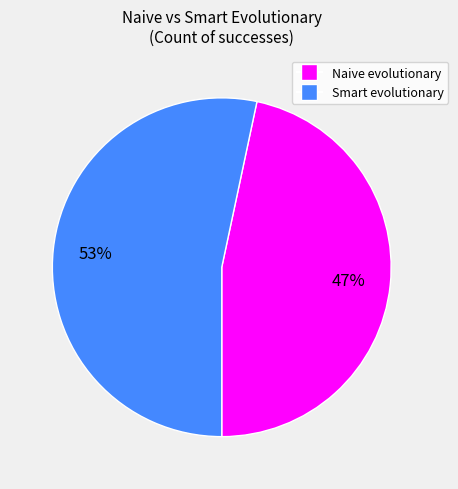

How many segments does this pie chart have?

2